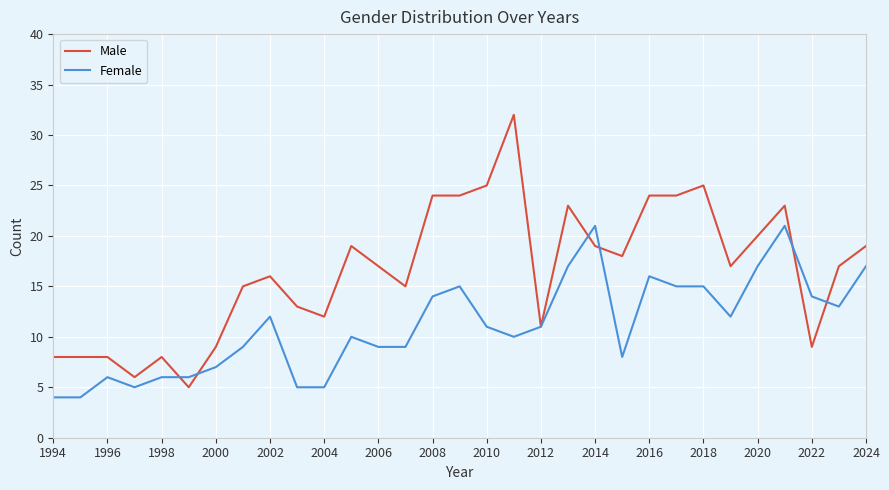

After their last crossing, which series has the higher values: Female or Male?

Male